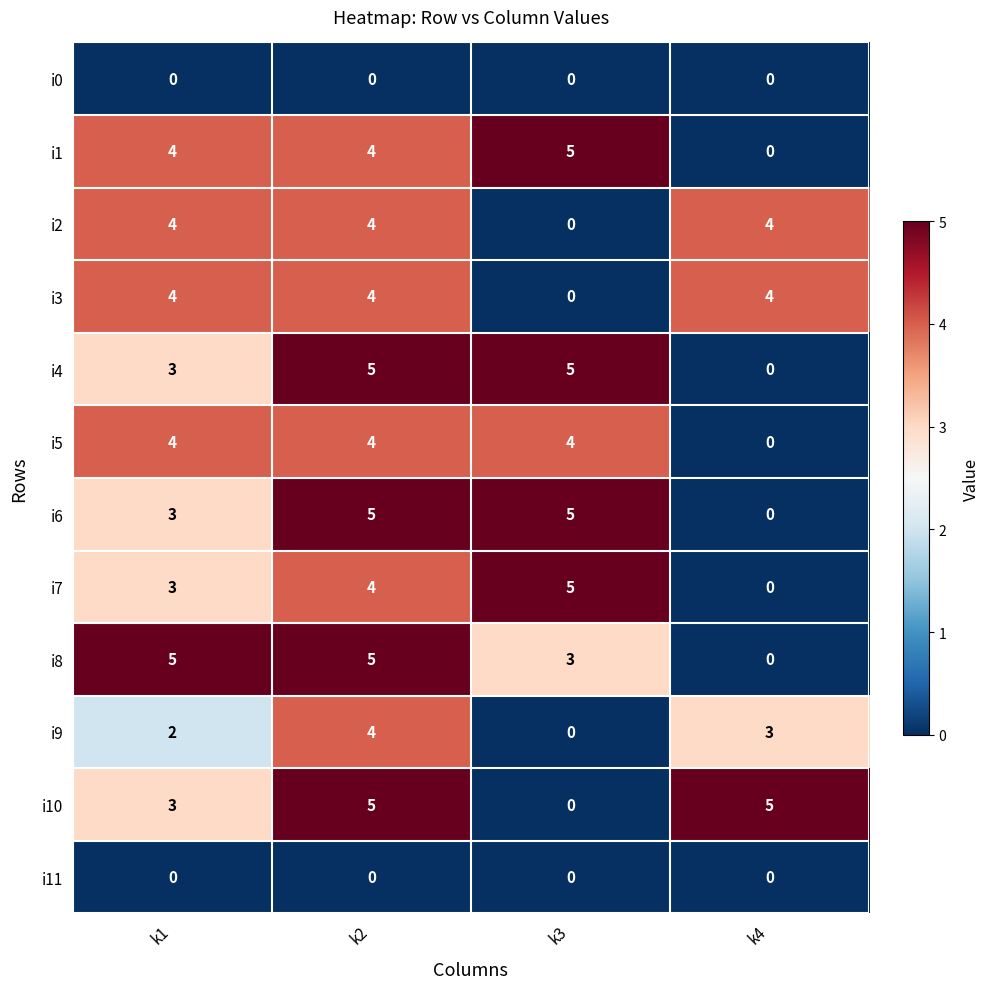

What is the total value across all series at k3?

27